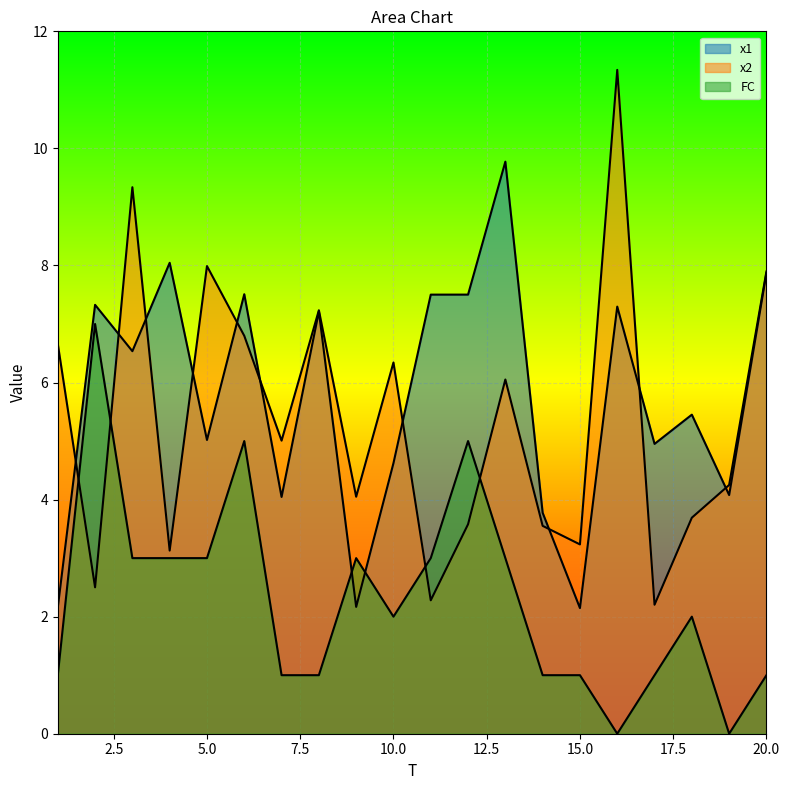

Which series changed the most between 5 and 13?

x1